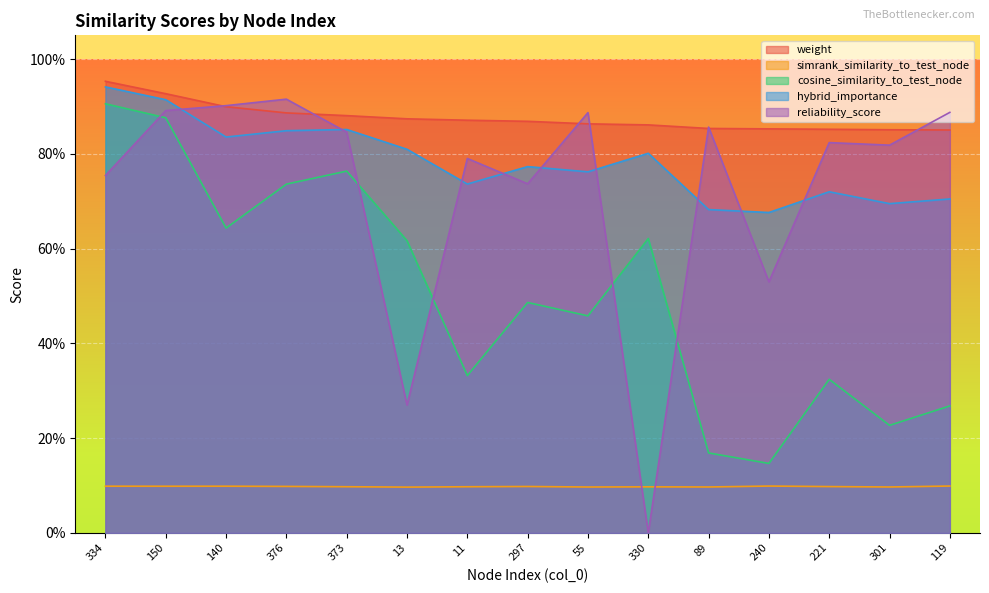

Rank the series by their maximum value, from lowest to highest.

simrank_similarity_to_test_node, cosine_similarity_to_test_node, reliability_score, hybrid_importance, weight